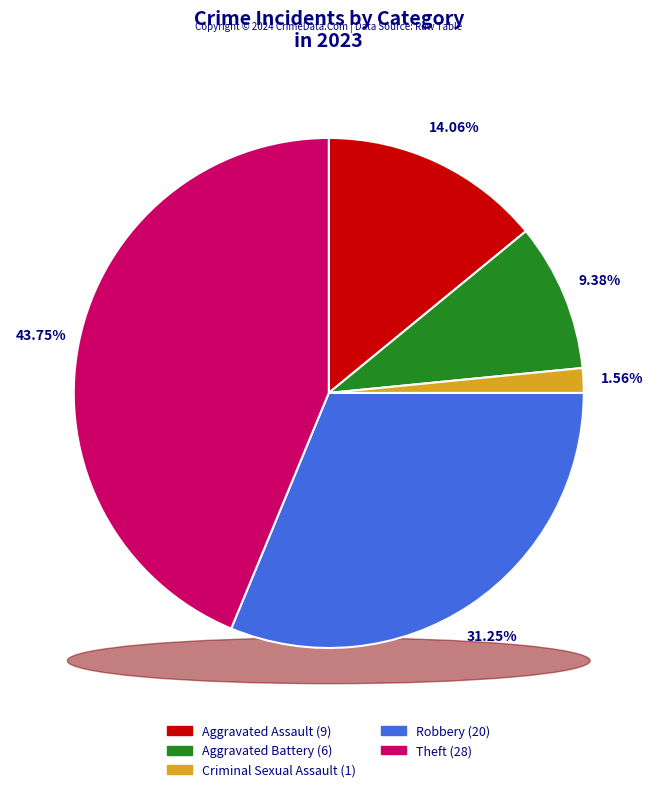

To the nearest percent, what portion does Robbery represent?

31%